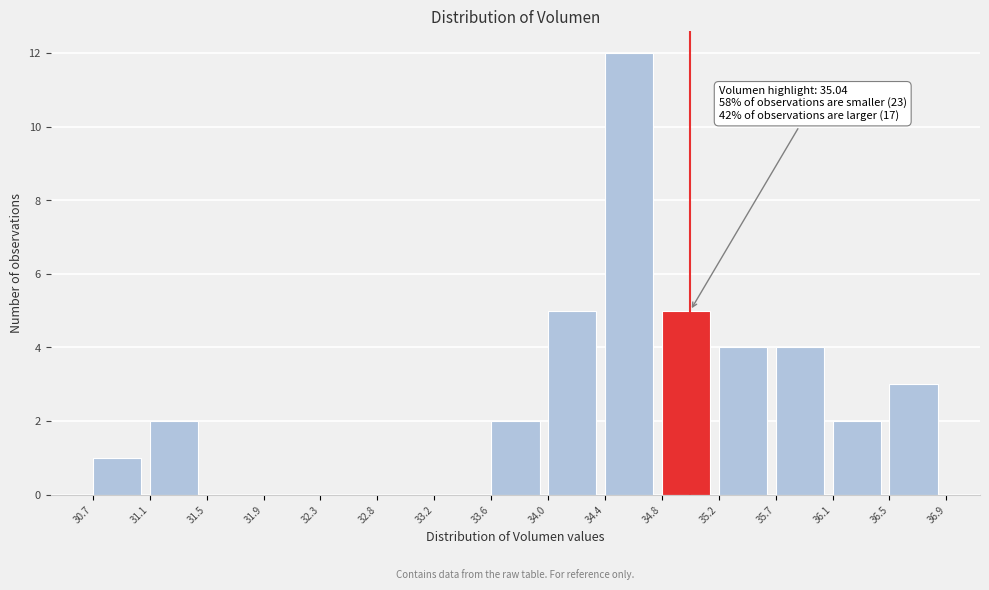

Over which range of the x-axis is the bar tallest?

34.4 to 34.8